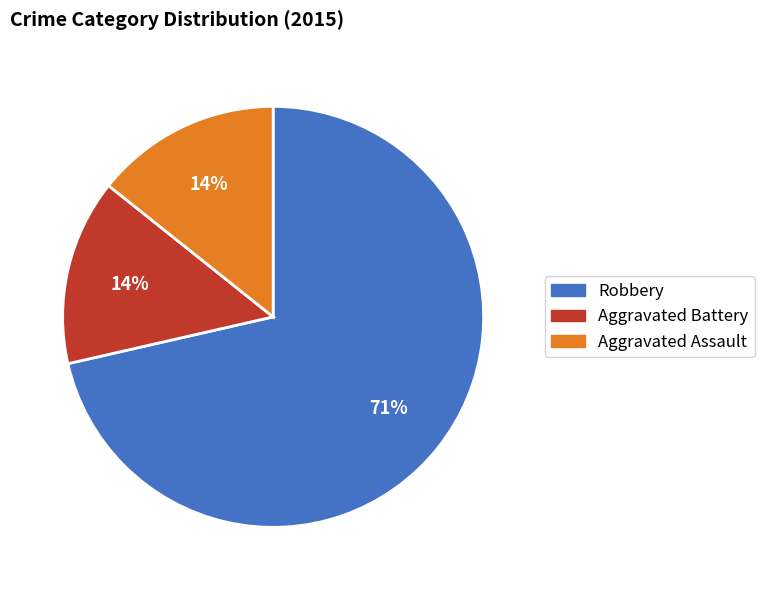

The Aggravated Assault slice represents 8% of the pie. True or false?

False